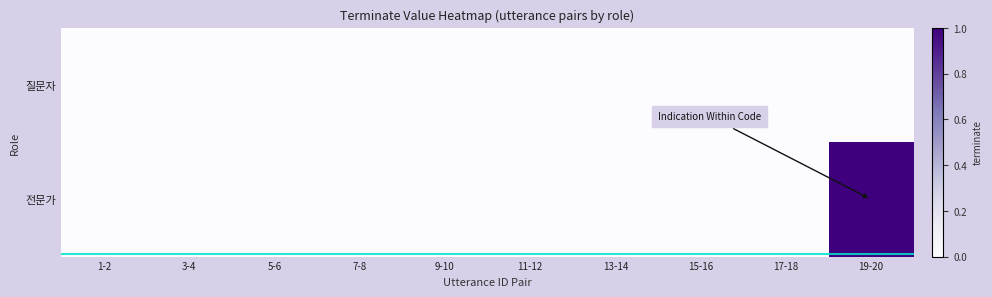

At how many categories does at least one series exceed 0?

1